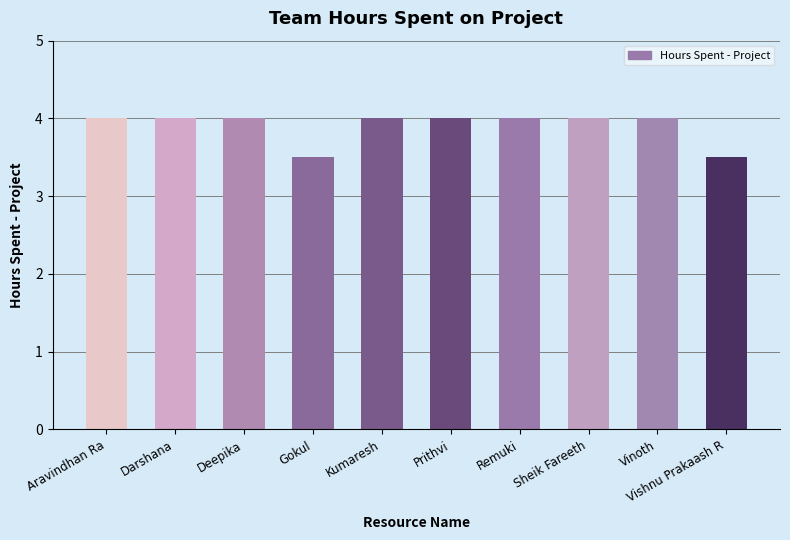

What is the minimum value shown in the chart?

3.5